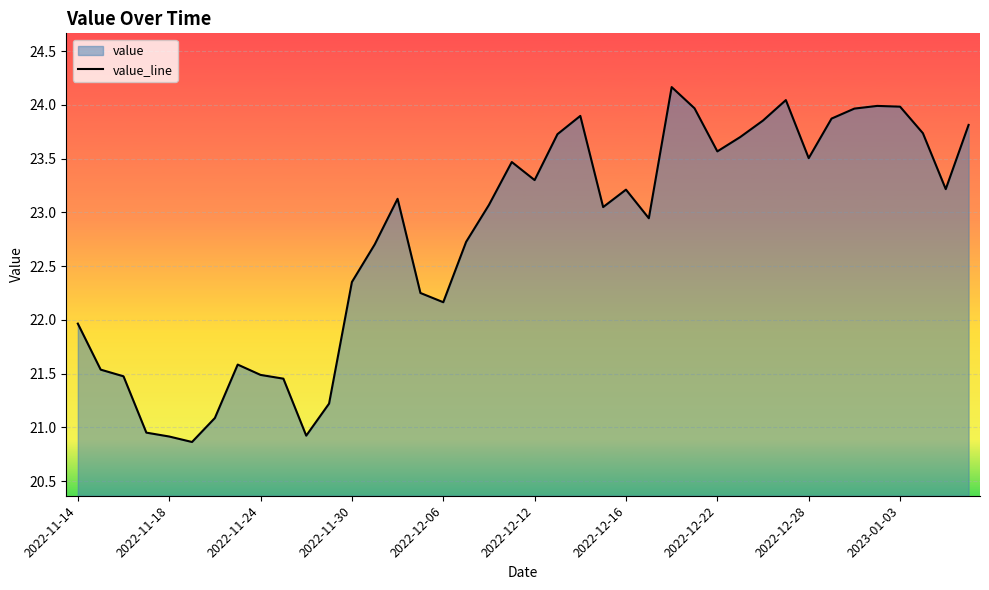

Count the number of data series in this chart.

1